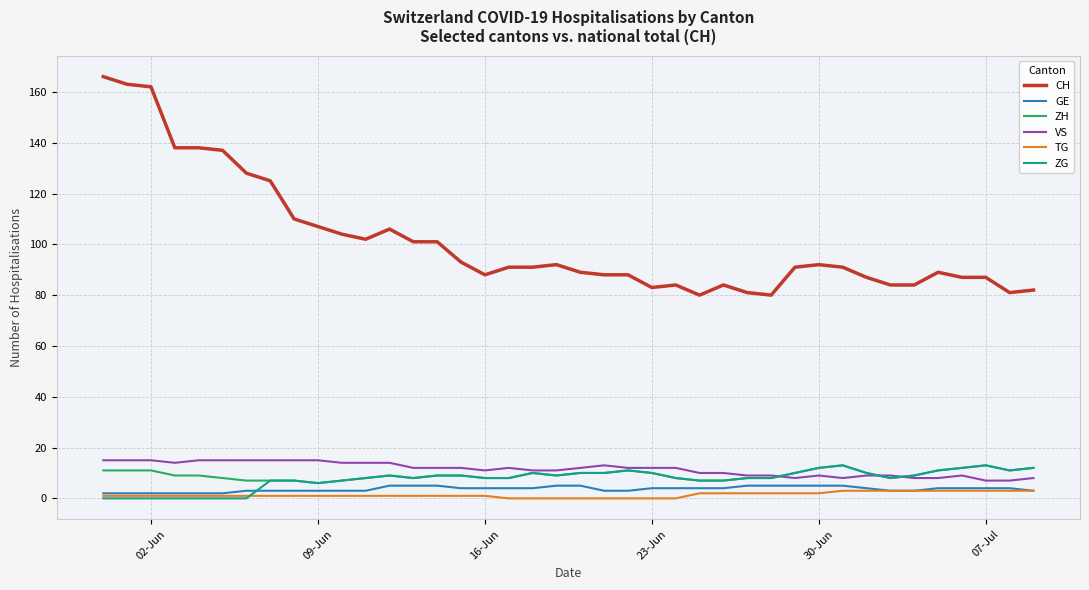

What is the greatest value displayed?

166